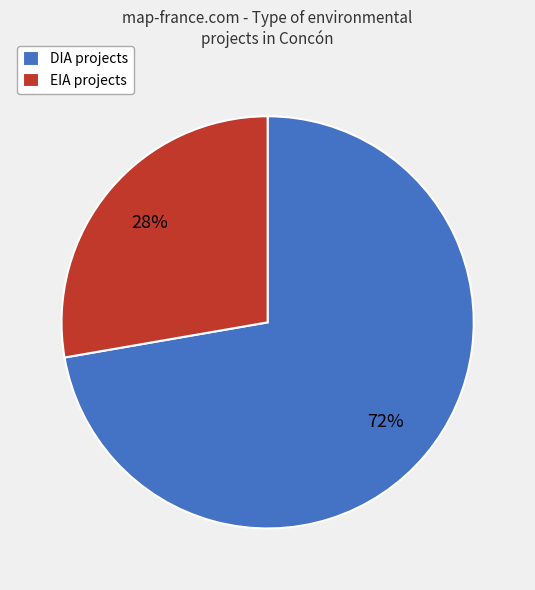

Rank the categories by value from highest to lowest.

DIA, EIA